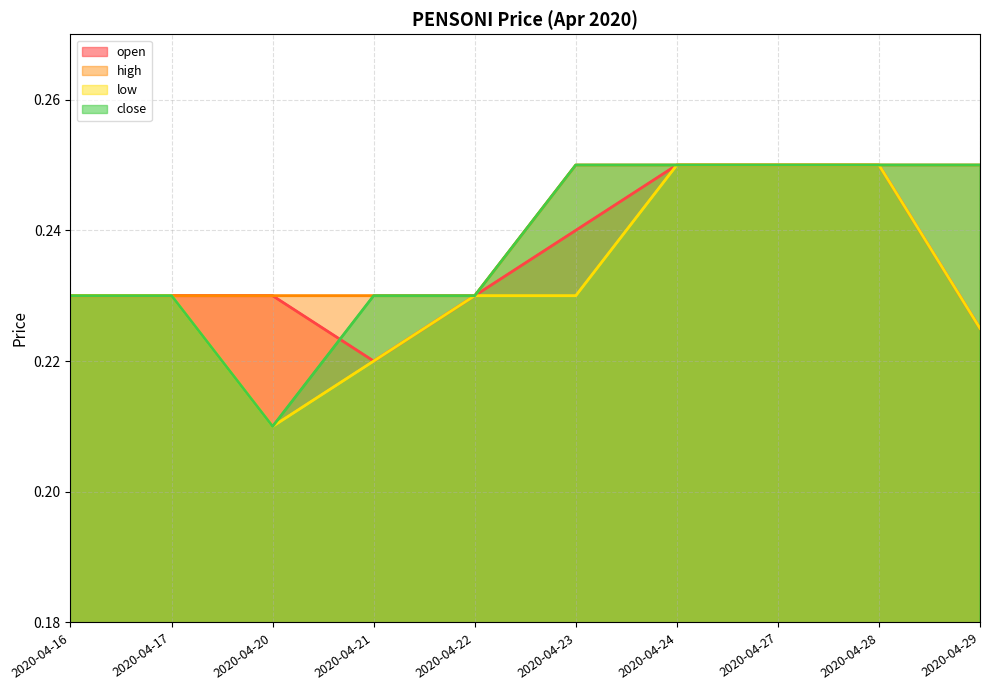

Which category has the lowest value in the close (line) series?

2020-04-20